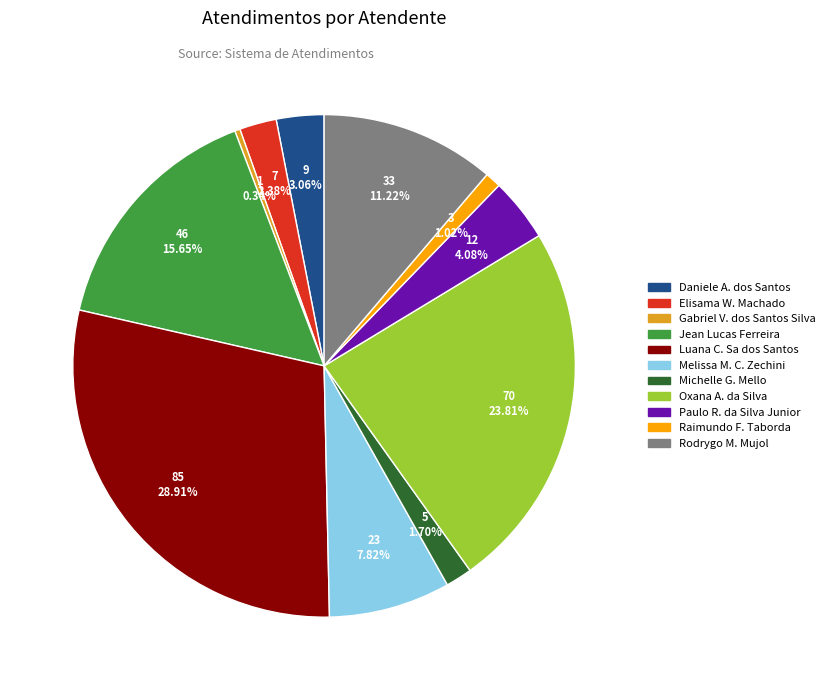

Does any single category account for the majority?

No